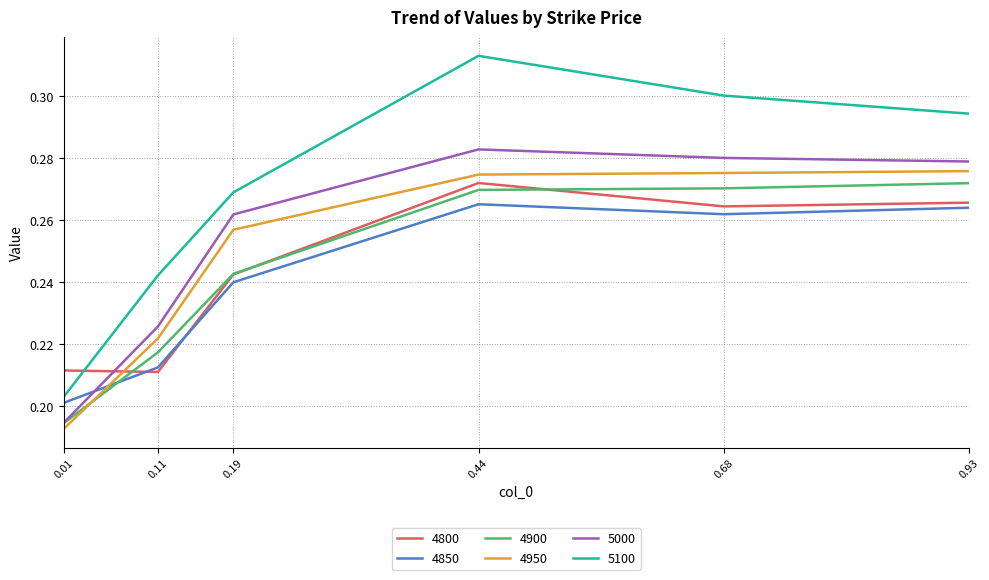

True or false: 5000 and 5100 cross at least once.

False